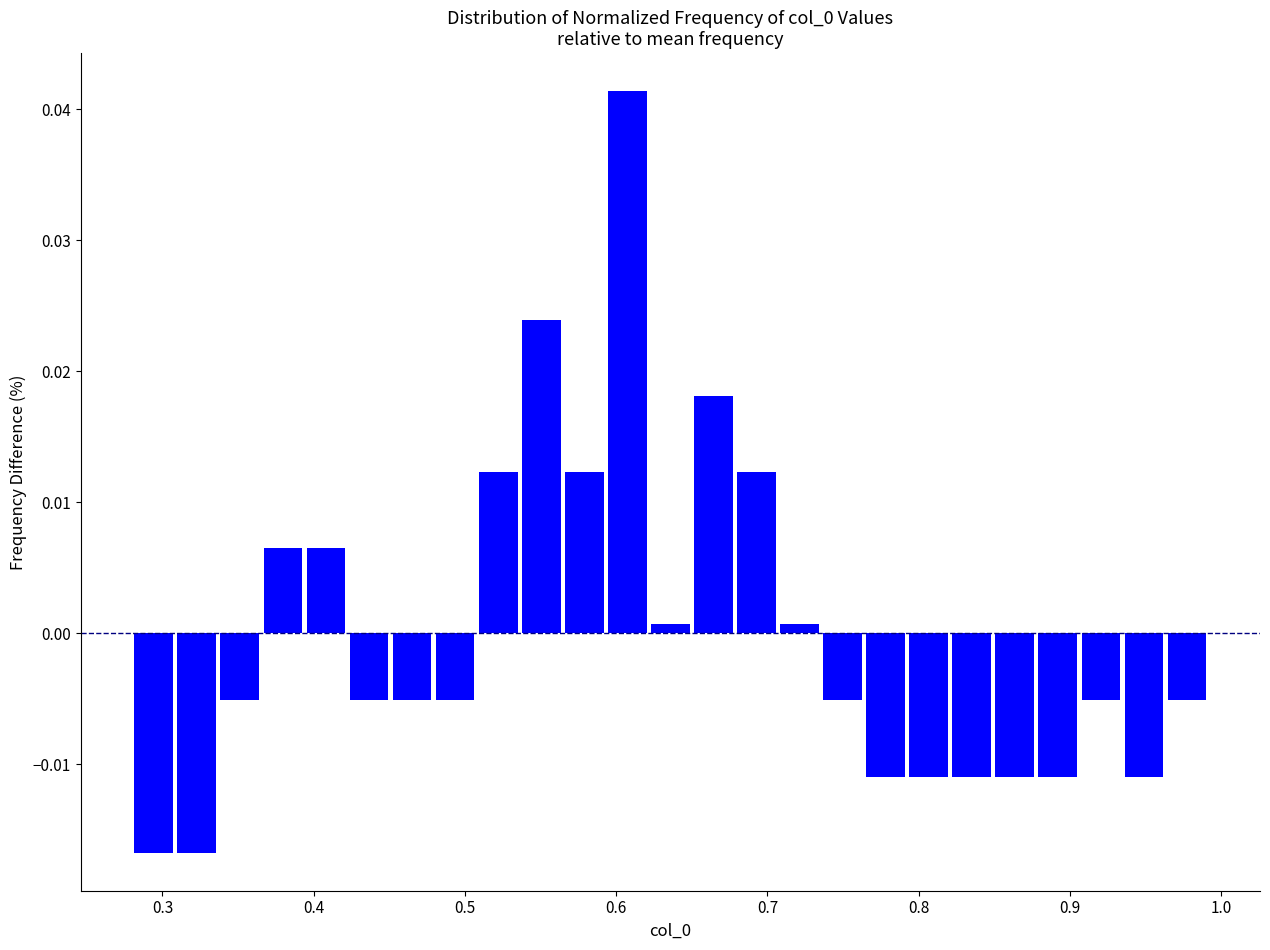

Around what value on the x-axis is the tallest bar? Give the approximate position of its centre, as read against the axis.

0.61